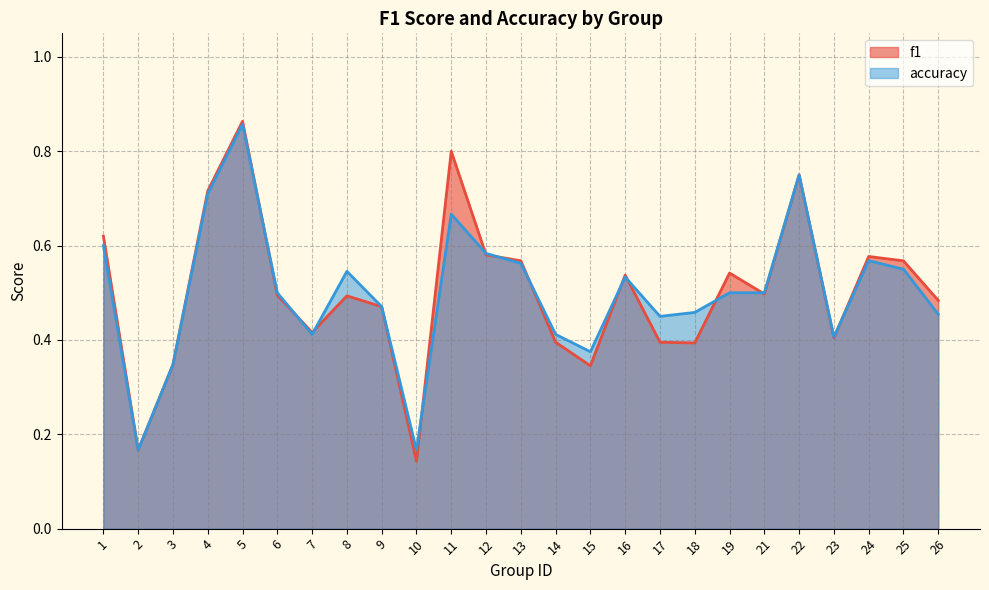

What is the sum of the f1 values at 5 and 23?

1.3